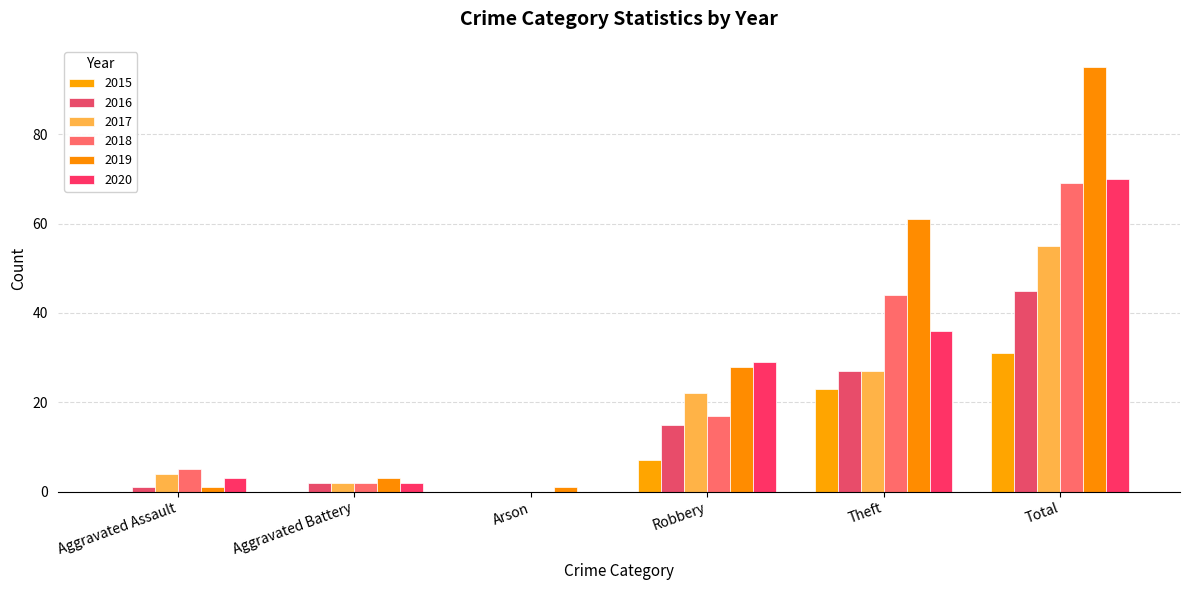

Does the chart contain stacked bars?

No